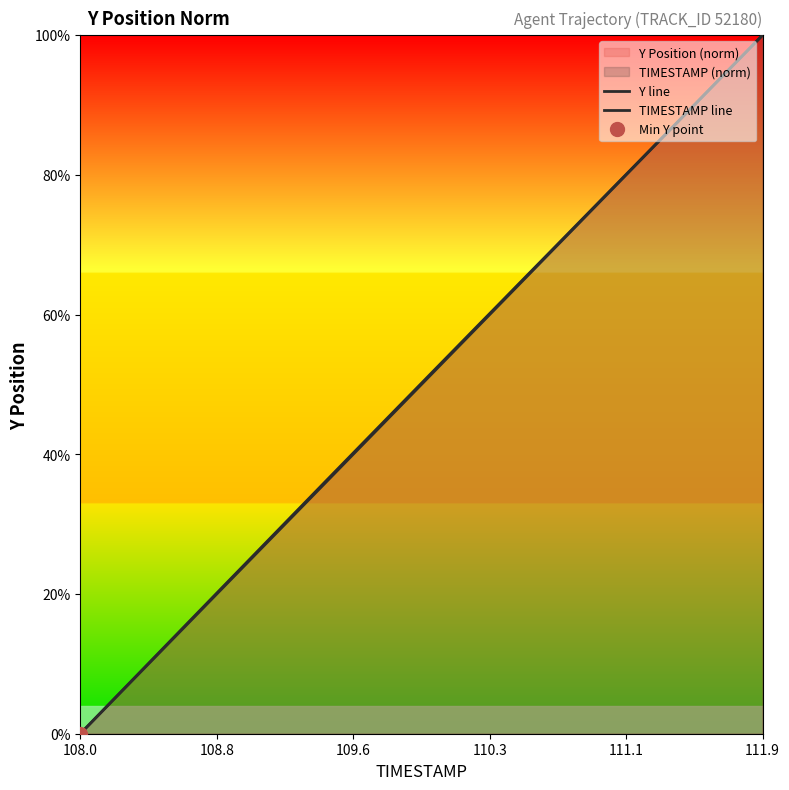

What is the average value of the Y line series?

50.1